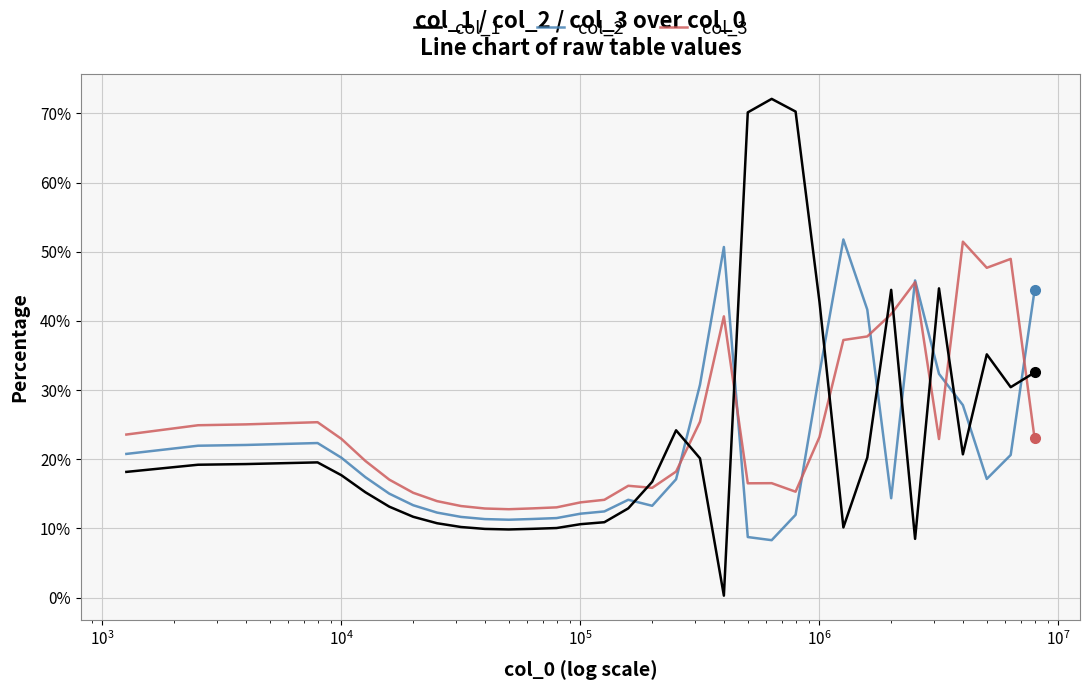

Count the number of data series in this chart.

3